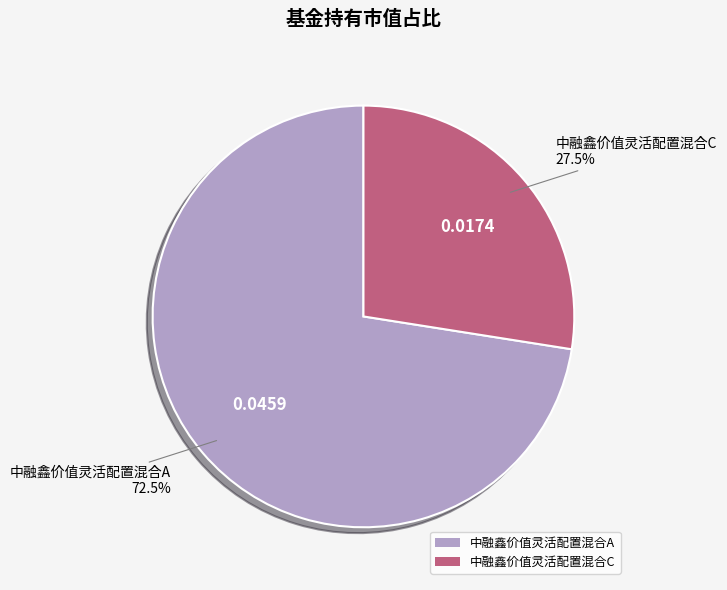

Which has a higher value, 中融鑫价值灵活配置混合A or 中融鑫价值灵活配置混合C?

中融鑫价值灵活配置混合A